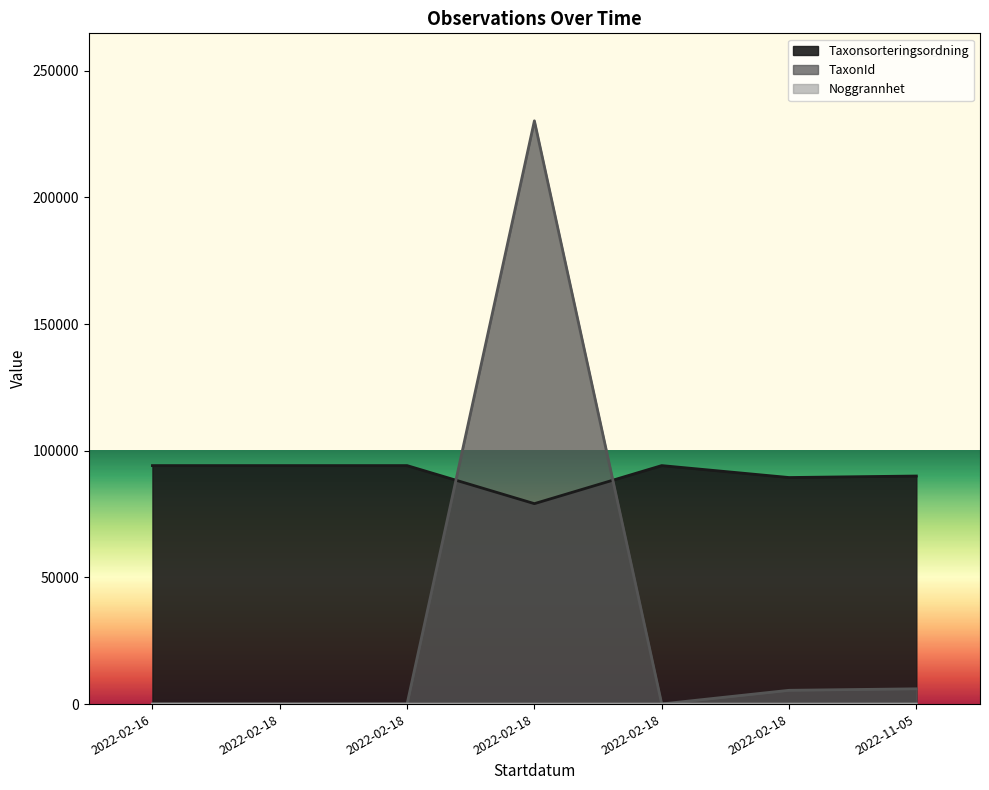

The value of Noggrannhet at 2022-11-05 is 25. True or false?

True